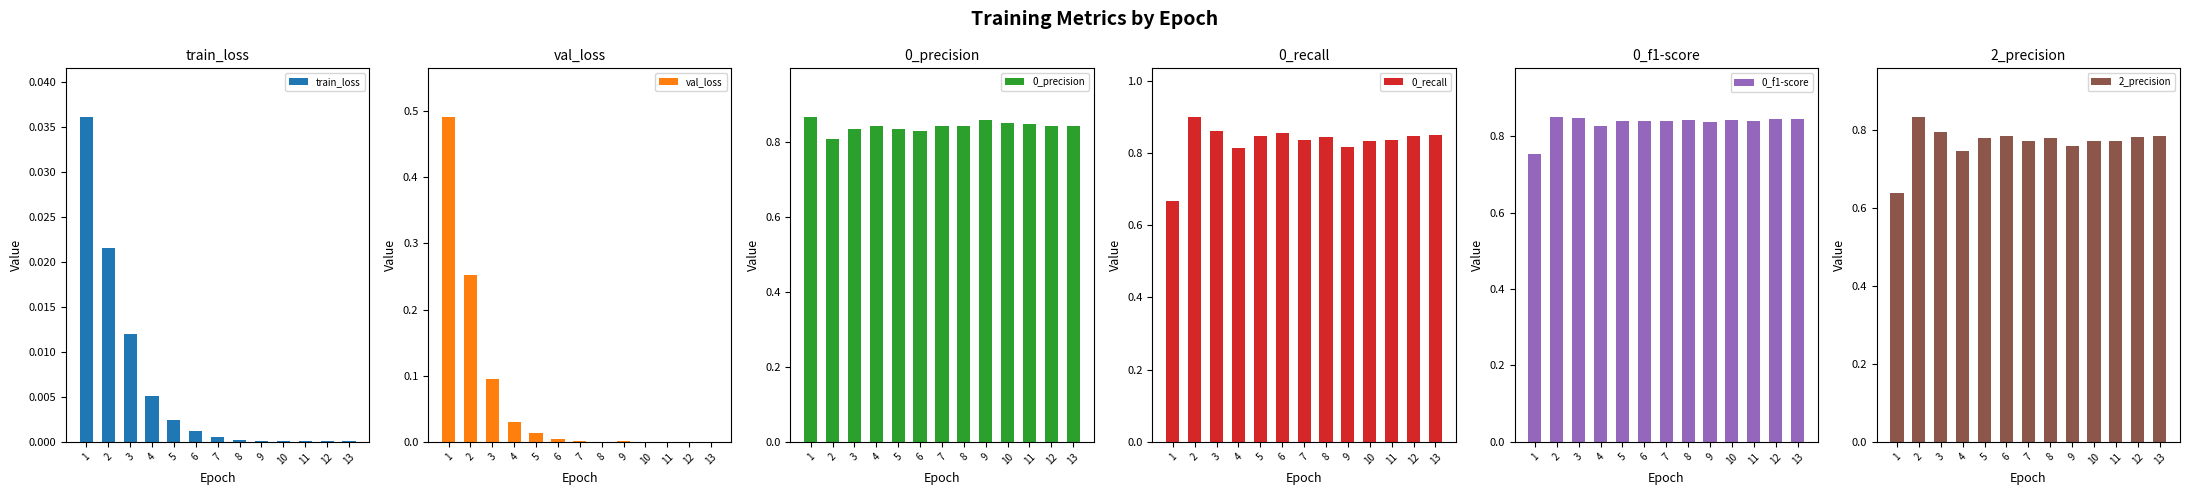

Between 4 and 12, which is larger?

4